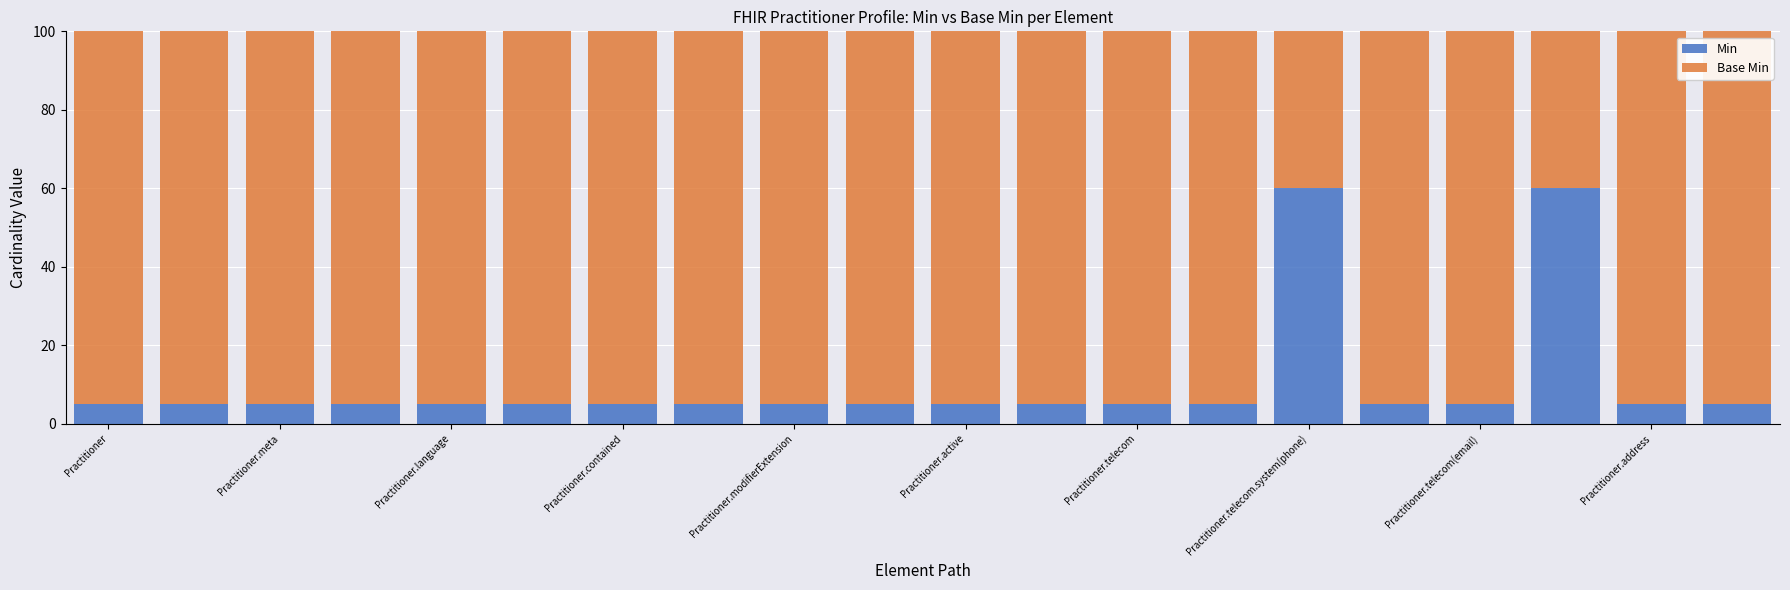

What is the maximum value for Min?

60